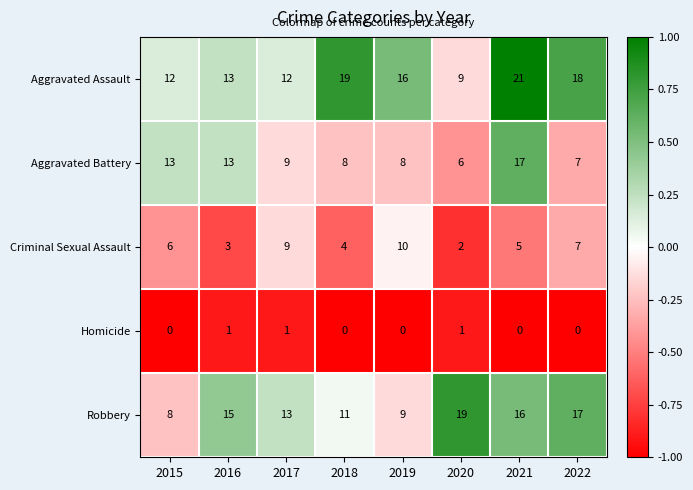

What is the total value across all series at 2021?

59